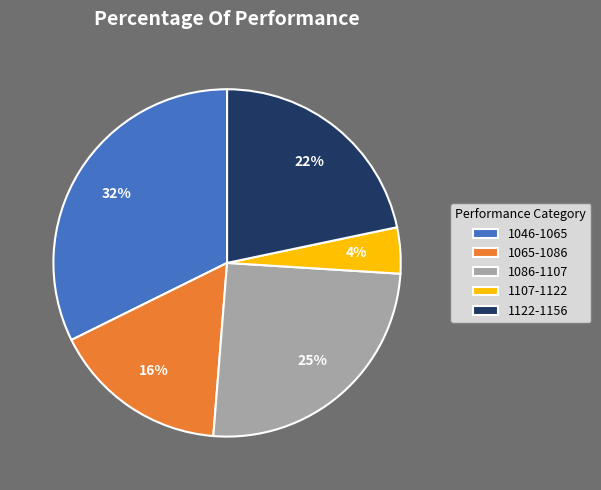

Is there any slice that represents more than half of the pie?

No